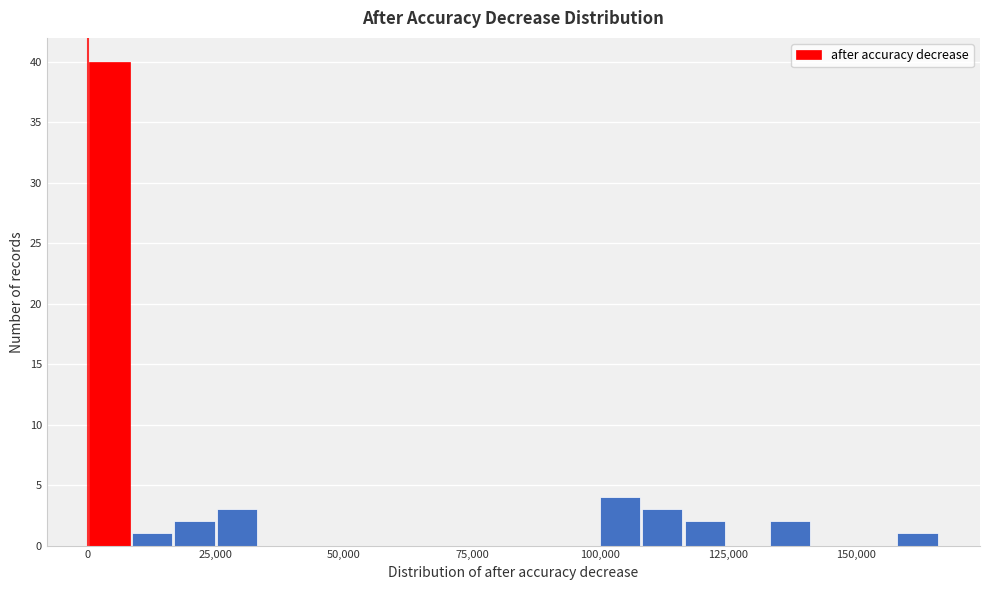

Around what value on the x-axis is the tallest bar? Give the approximate position of its centre, as read against the axis.

5000